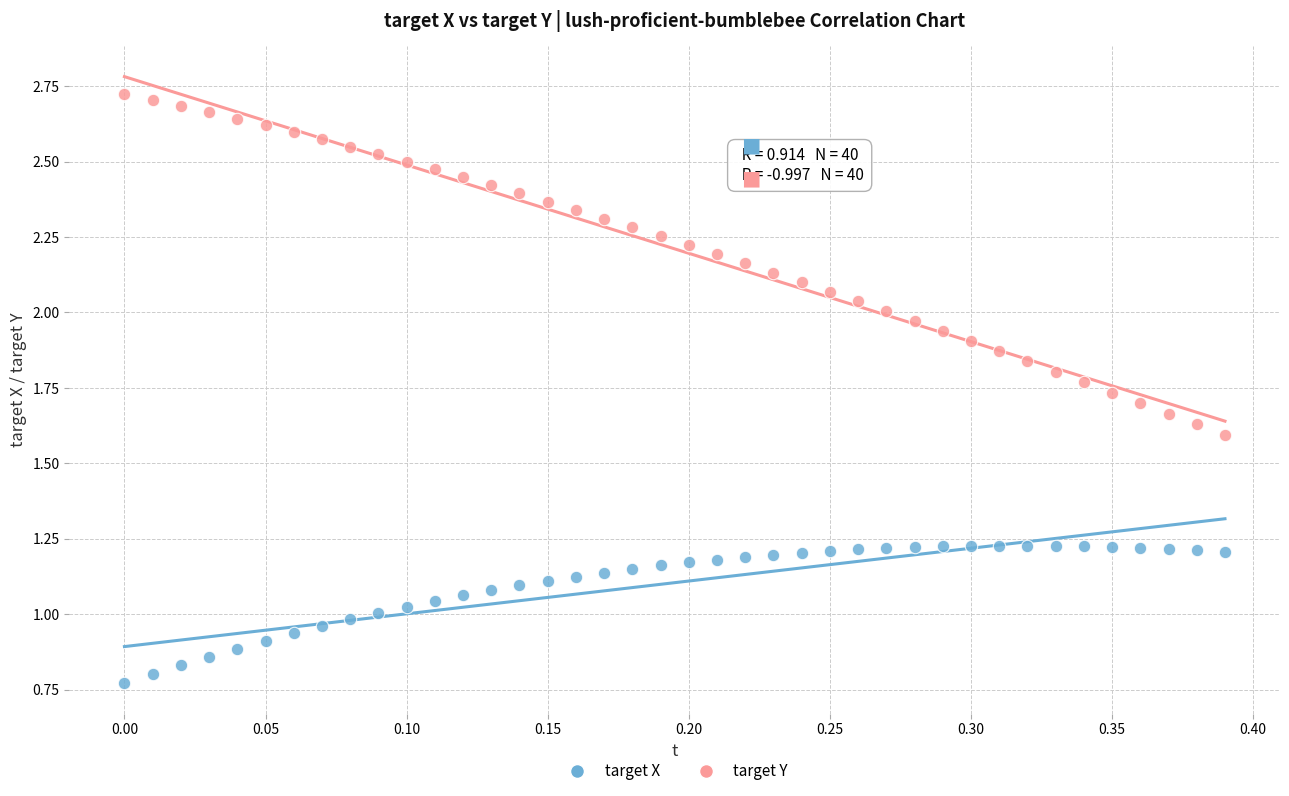

Which series has the largest Y range (max minus min)?

target Y